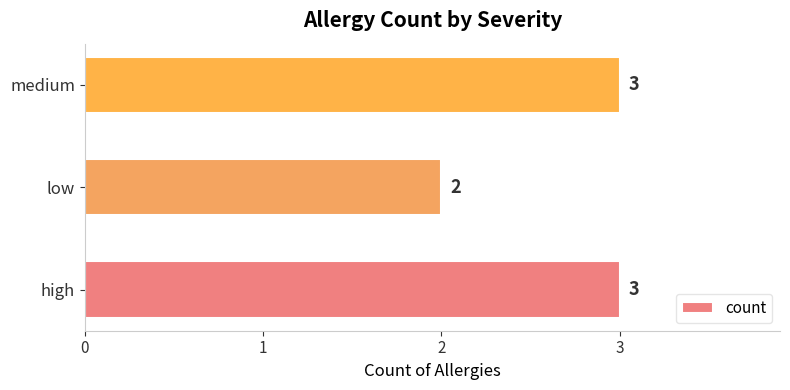

How many data points are less than 3?

1